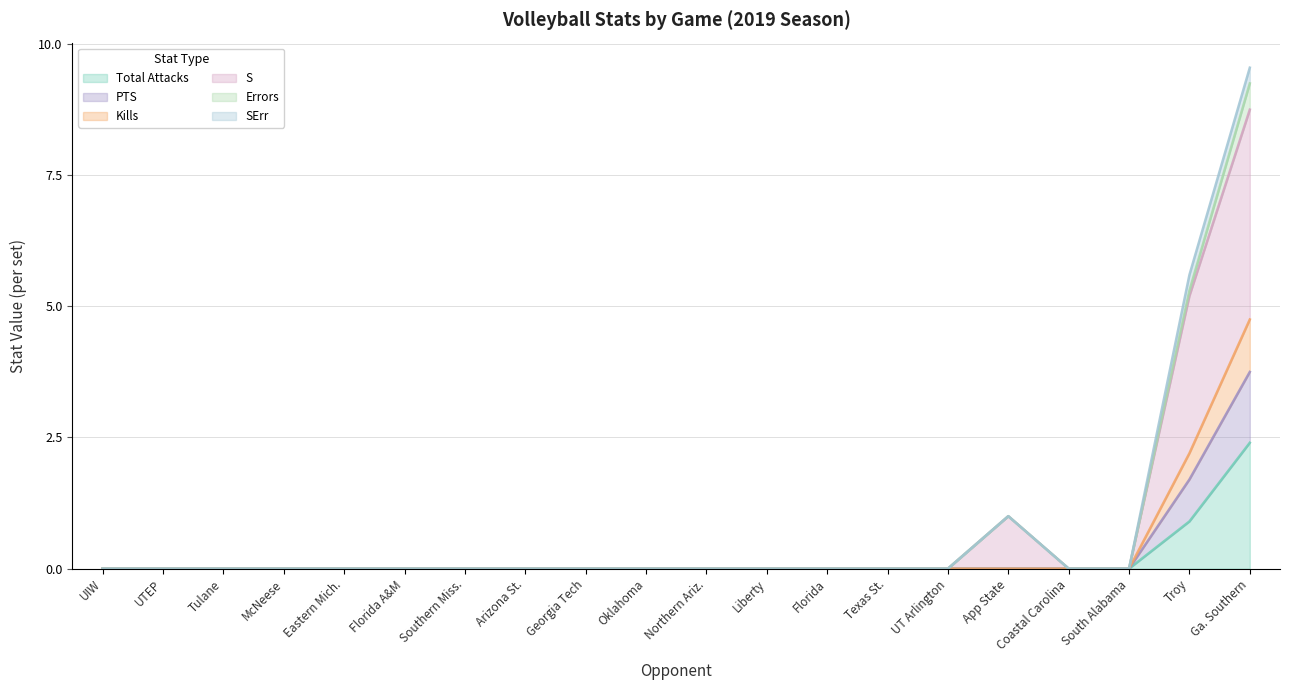

What is the highest value of the Total Attacks series?

2.4